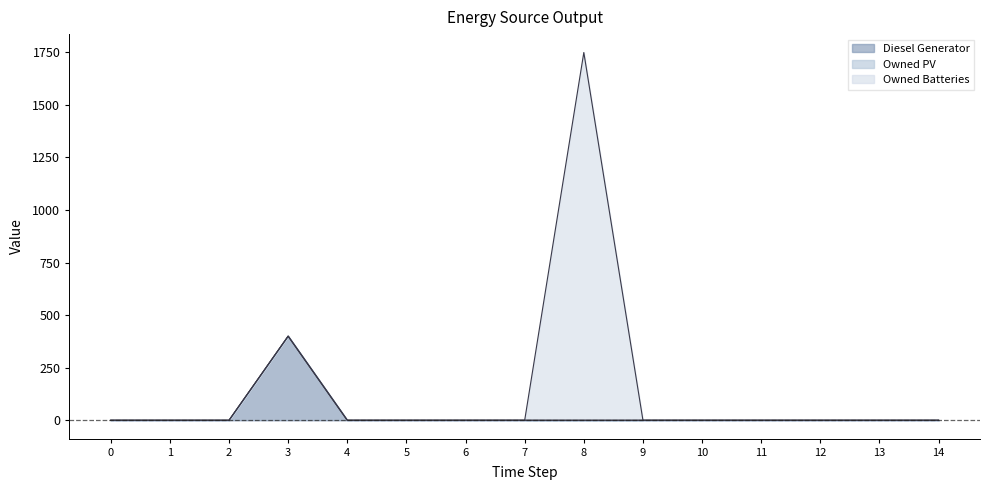

Count the number of categories in the chart.

15